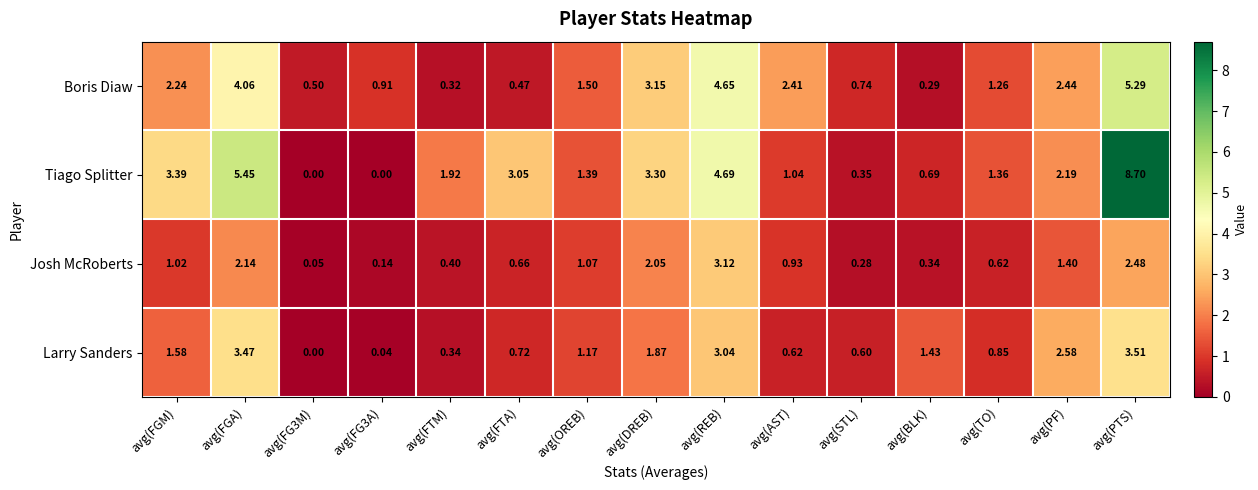

Which series has the largest range (max minus min)?

Tiago Splitter